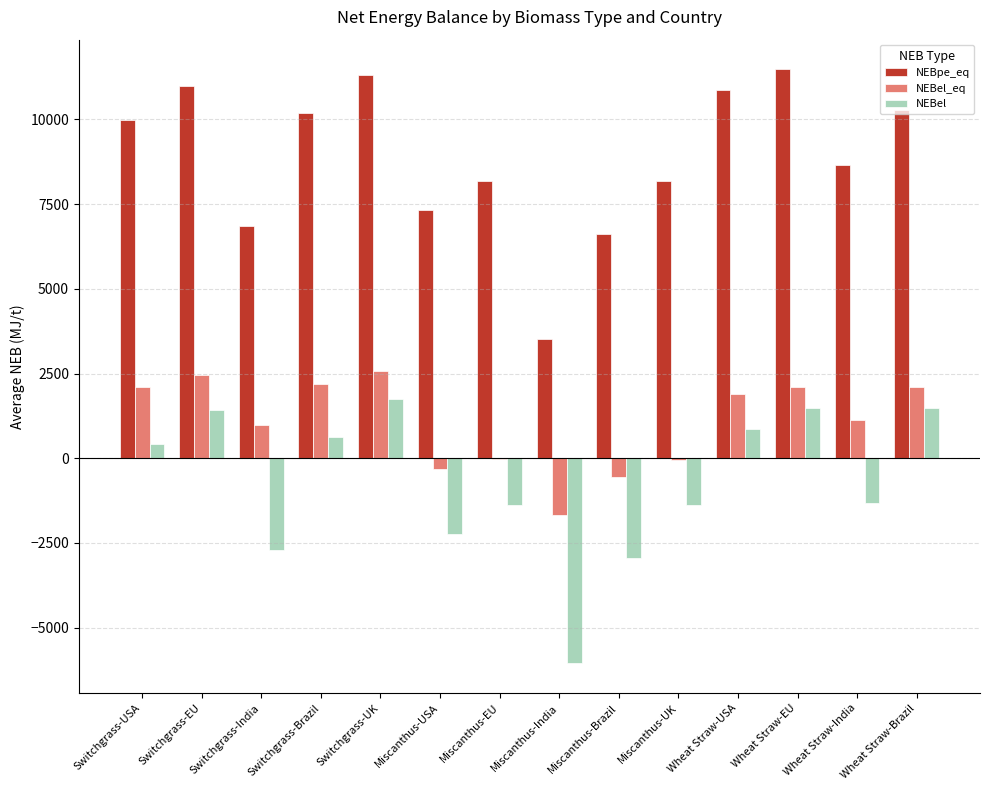

At which label does NEBel first exceed 412?

Switchgrass-USA